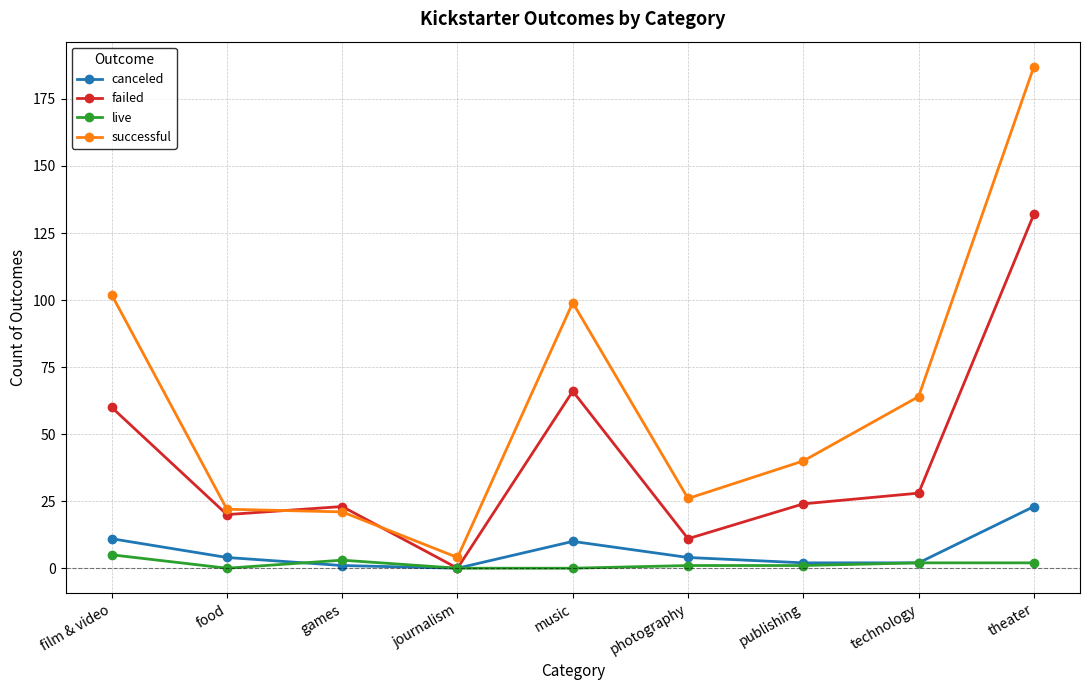

What is the greatest value displayed?

187